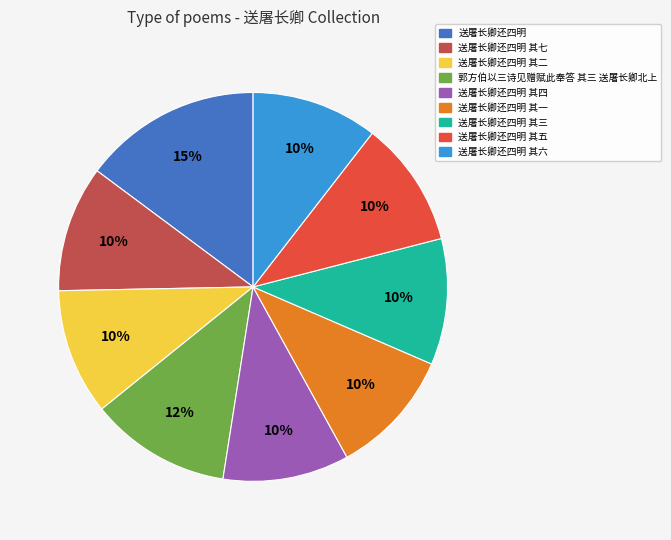

Is there a majority slice in this chart?

No